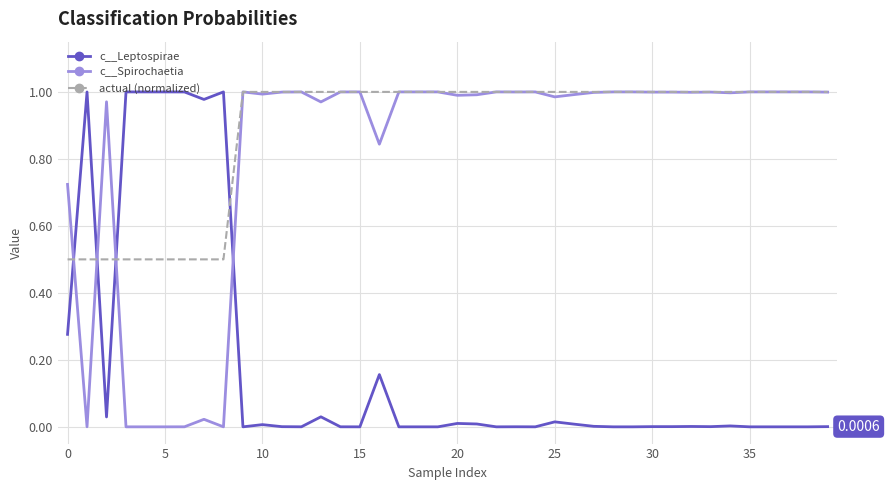

True or false: c__Leptospirae and actual (normalized) cross at least once.

True